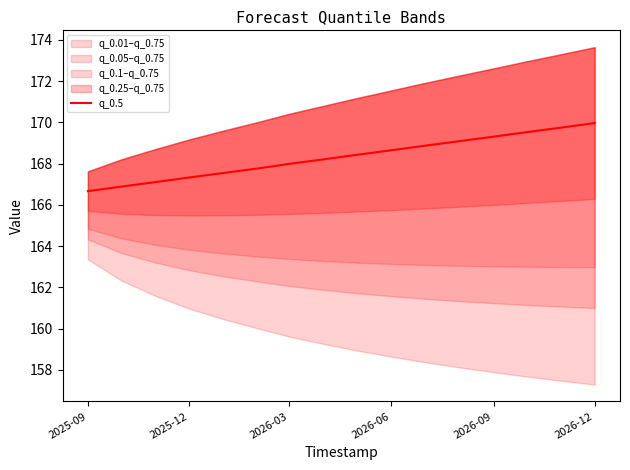

The q_0.5 series shows 167.3 at 2025-12. True or false?

True